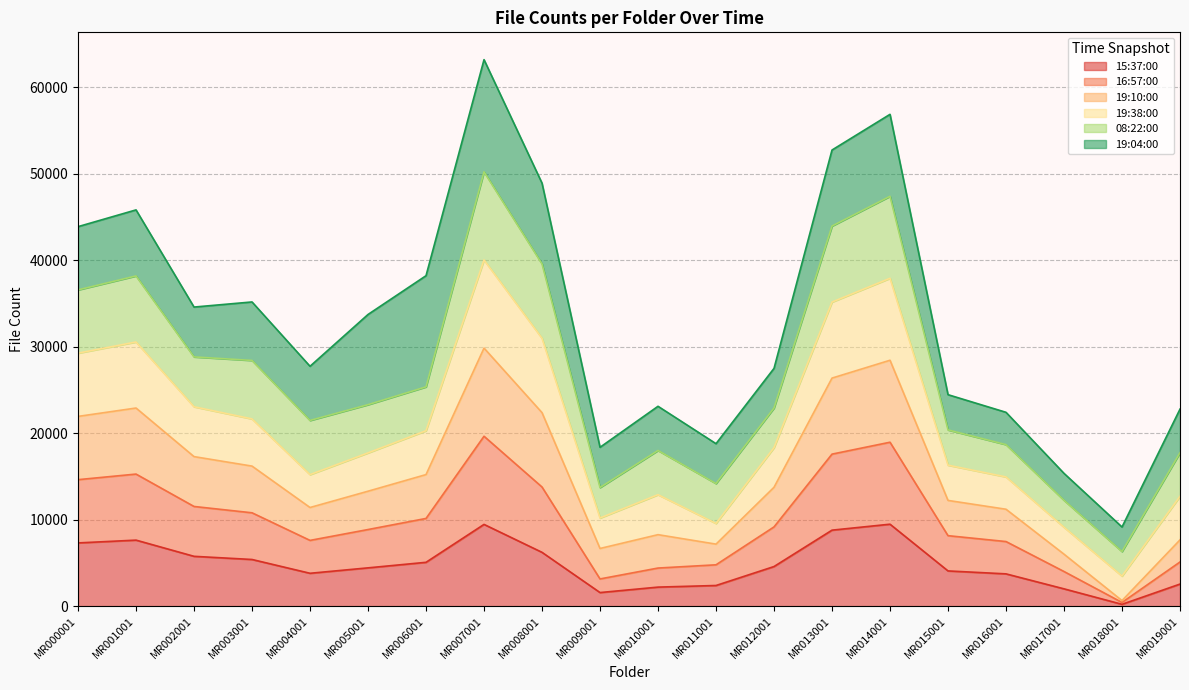

Where does the 16:57:00 series first go above 9168?

MR000001